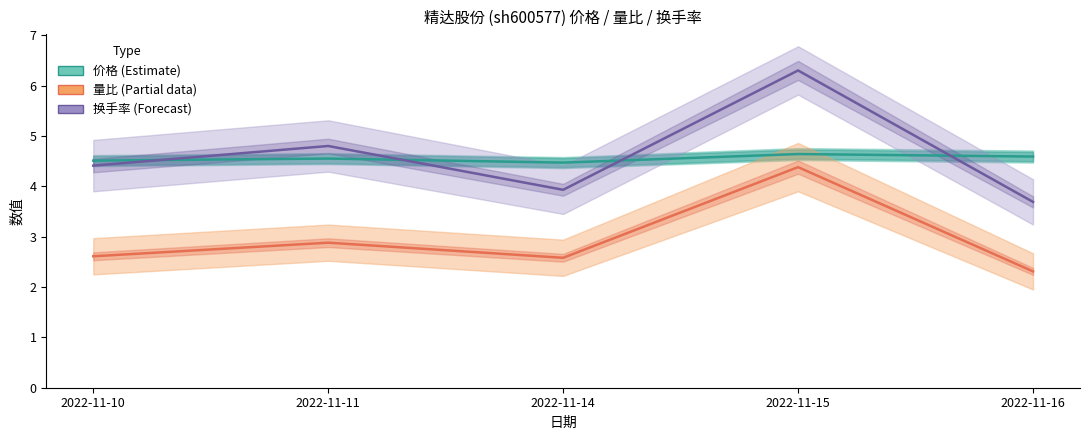

What is the average value of the 量比 (Partial) series?

3.0